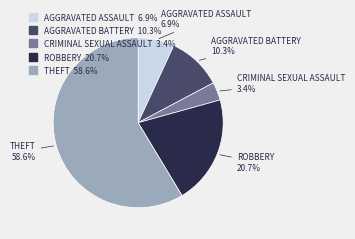

Does any single category account for the majority?

Yes